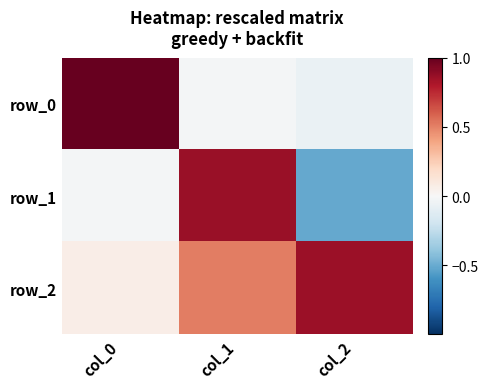

Is the value of row_2 at col_0 greater than the value of row_0 at col_2?

Yes